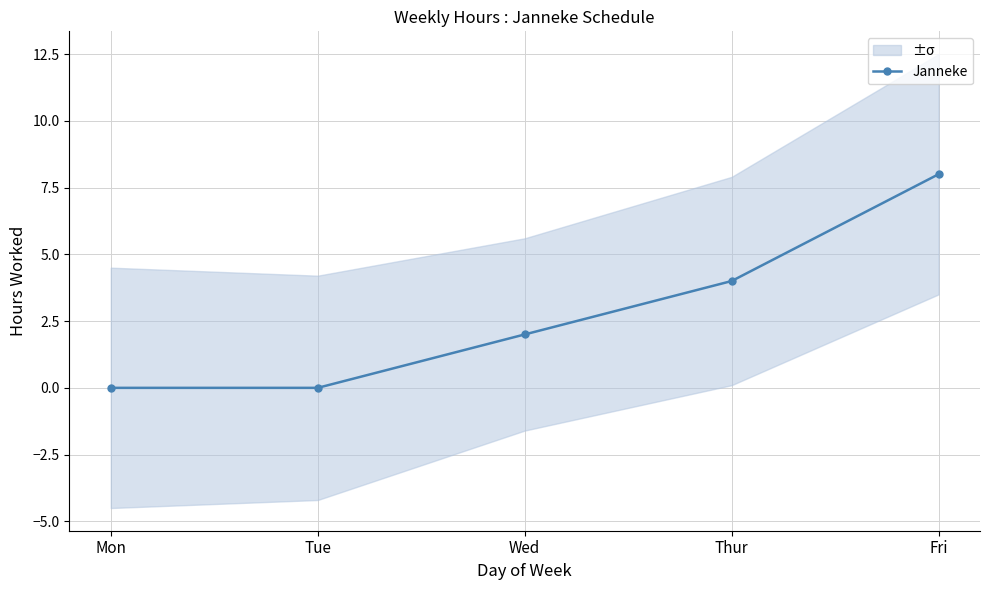

True or false: the data shows -3 at Tue.

False